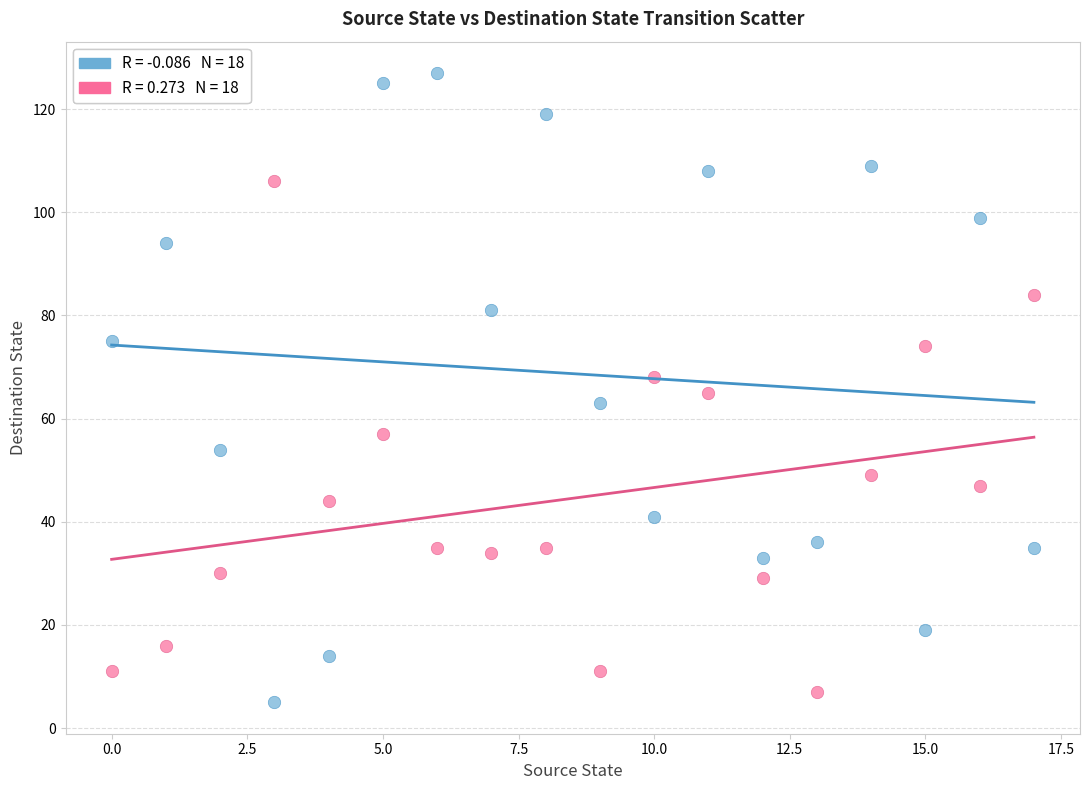

Across all data points, what is the range of Y values (max minus min)?

122